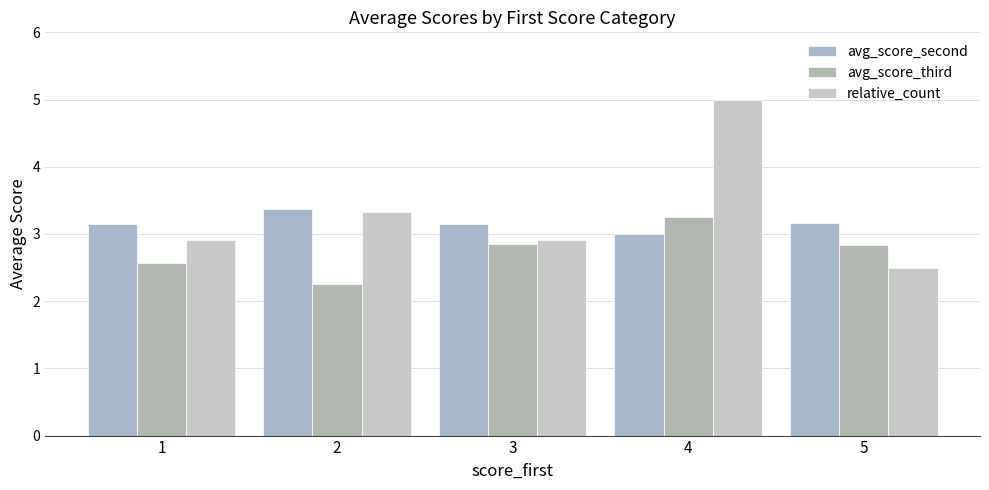

How many groups of bars are there?

5